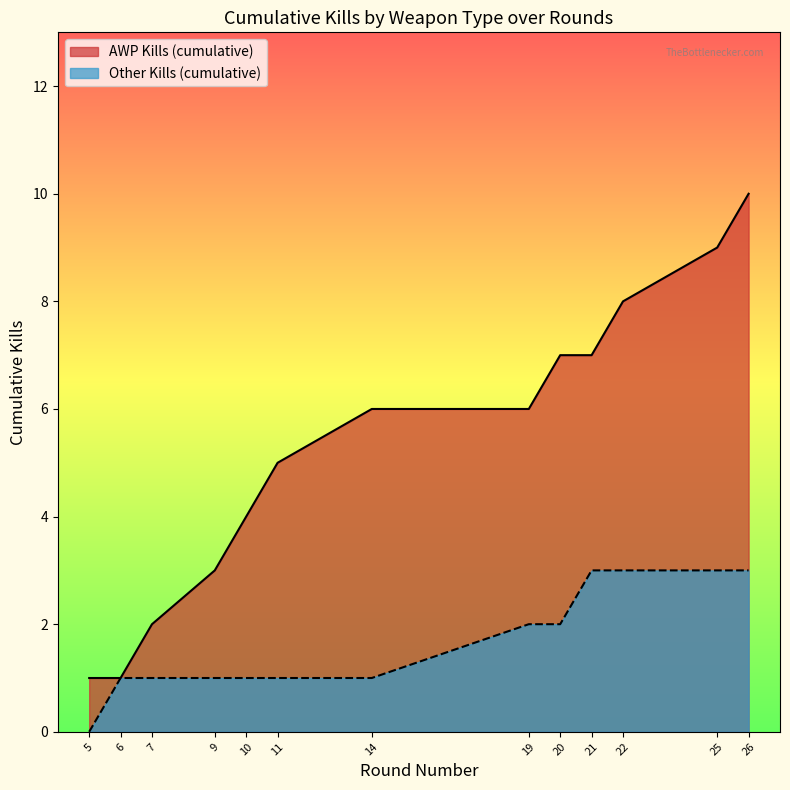

Rank the categories by value from highest to lowest.

26, 25, 22, 20, 21, 14, 19, 11, 10, 9, 7, 5, 6